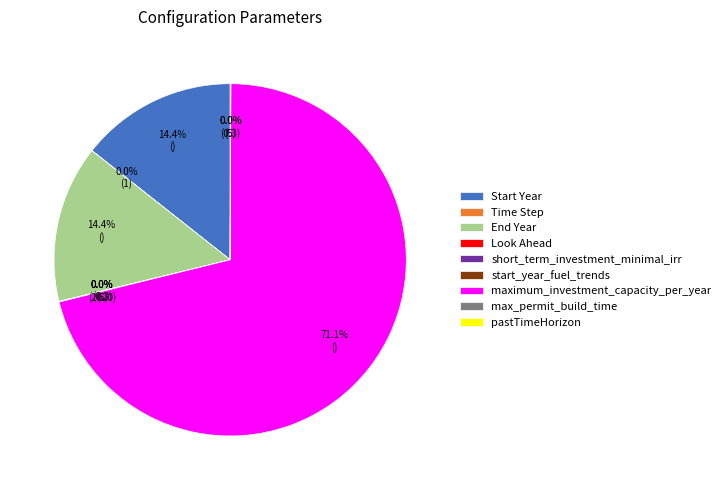

Does maximum_investment_capacity_per_year represent more than half of the total?

Yes